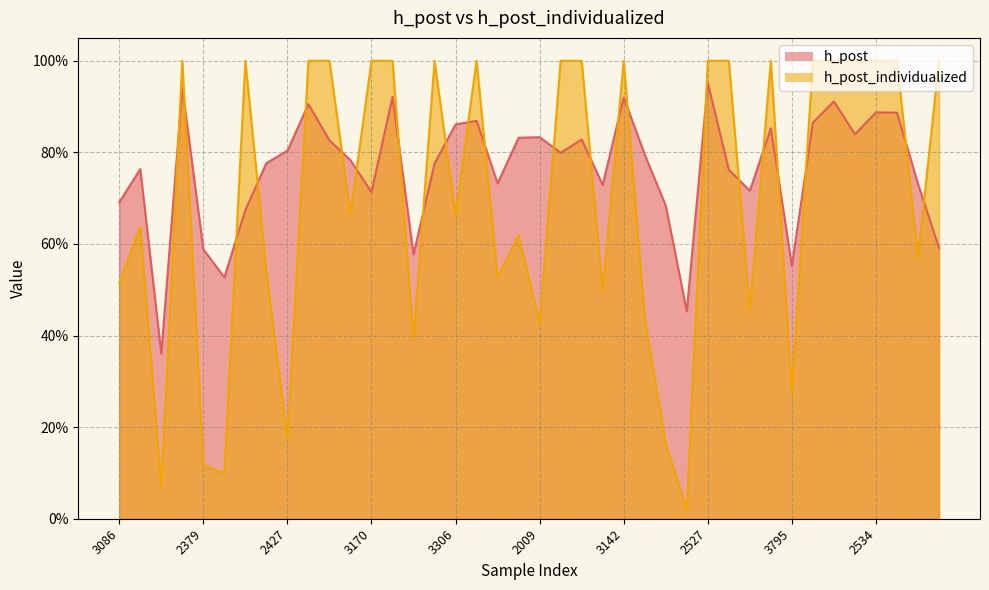

What is the value of the h_post_individualized point at the 15th from the left?

0.4